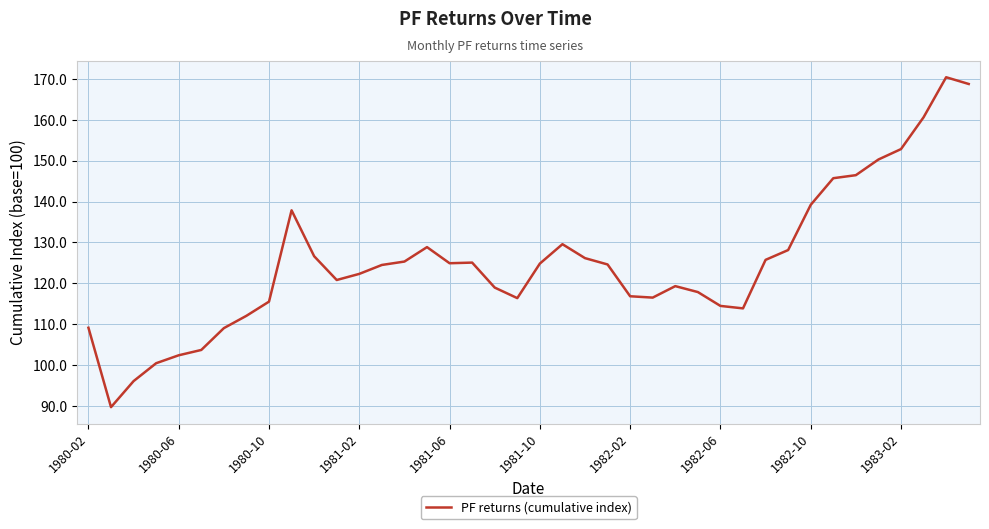

Count the number of data series in this chart.

1